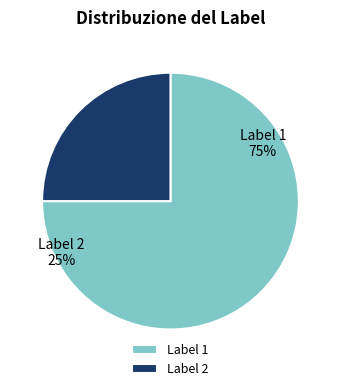

Which slice is the largest?

1